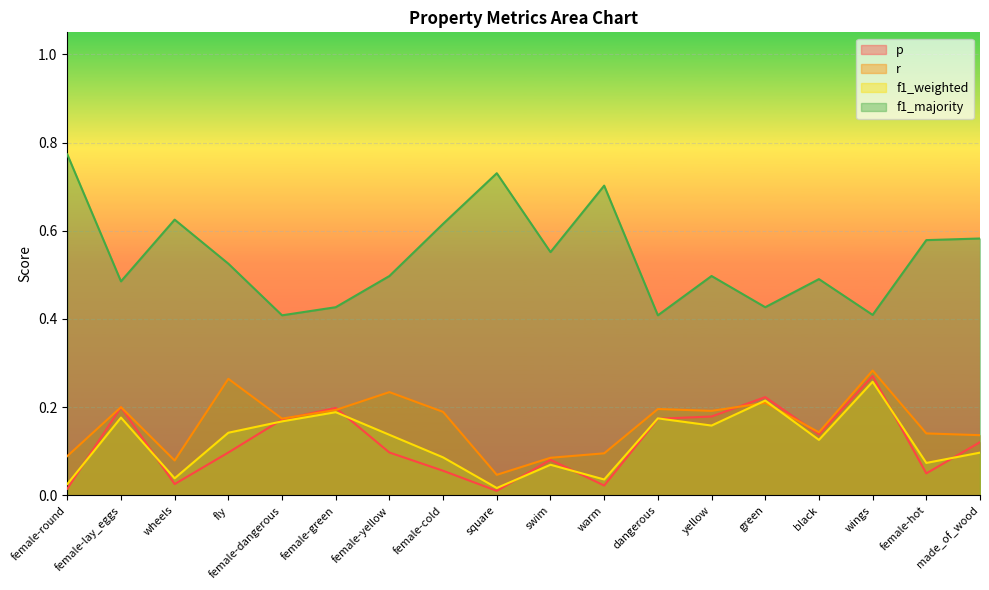

True or false: r has a value of 0.2 at female-dangerous.

False